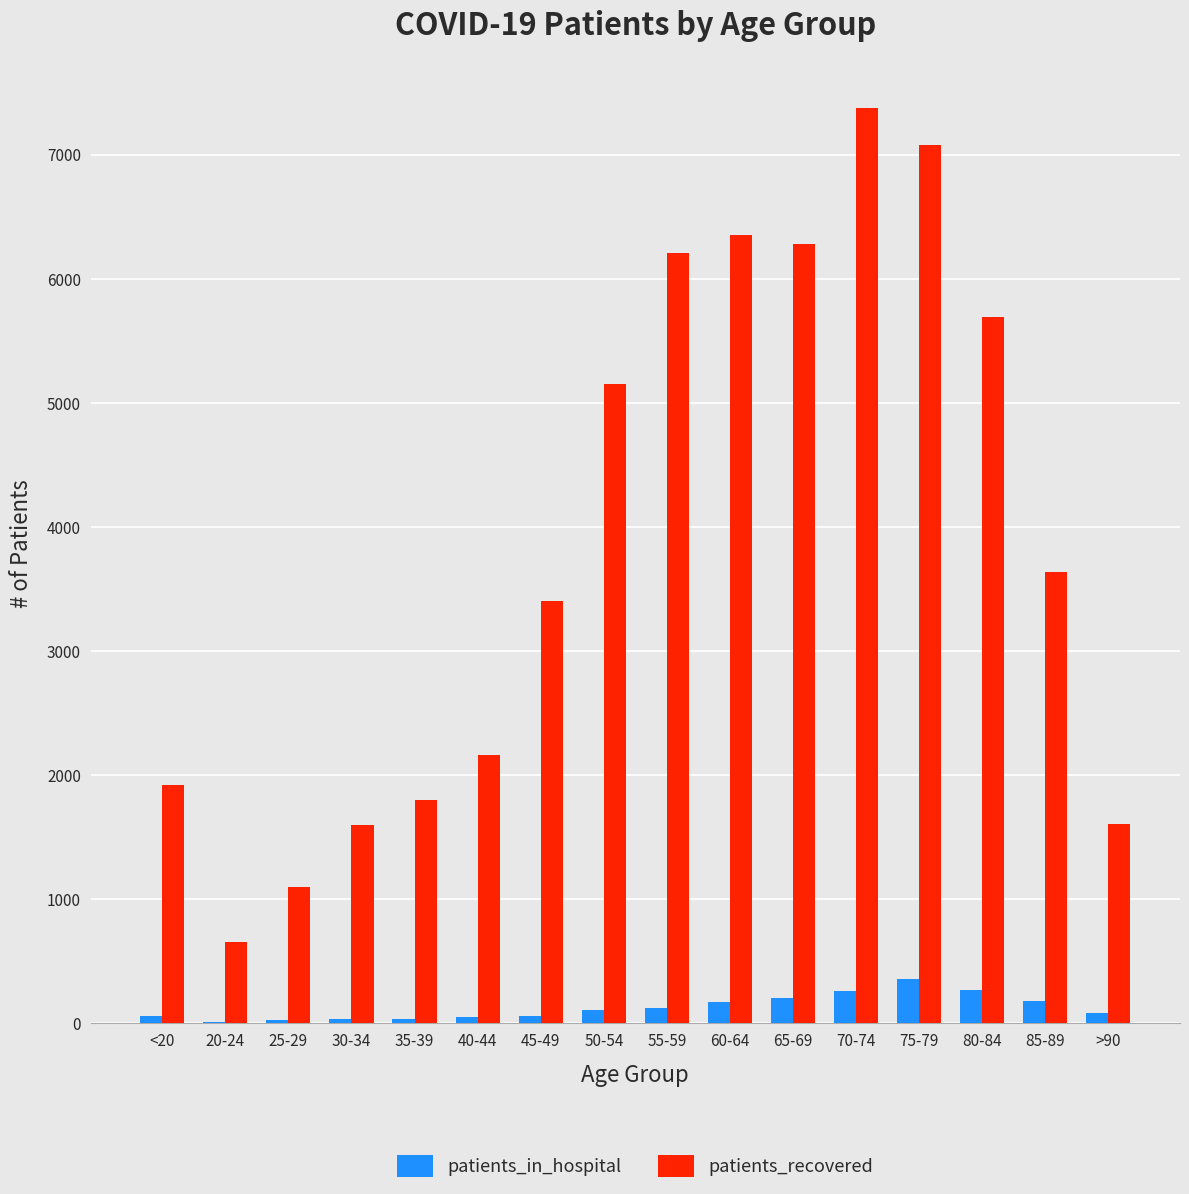

Count the number of data series in this chart.

2